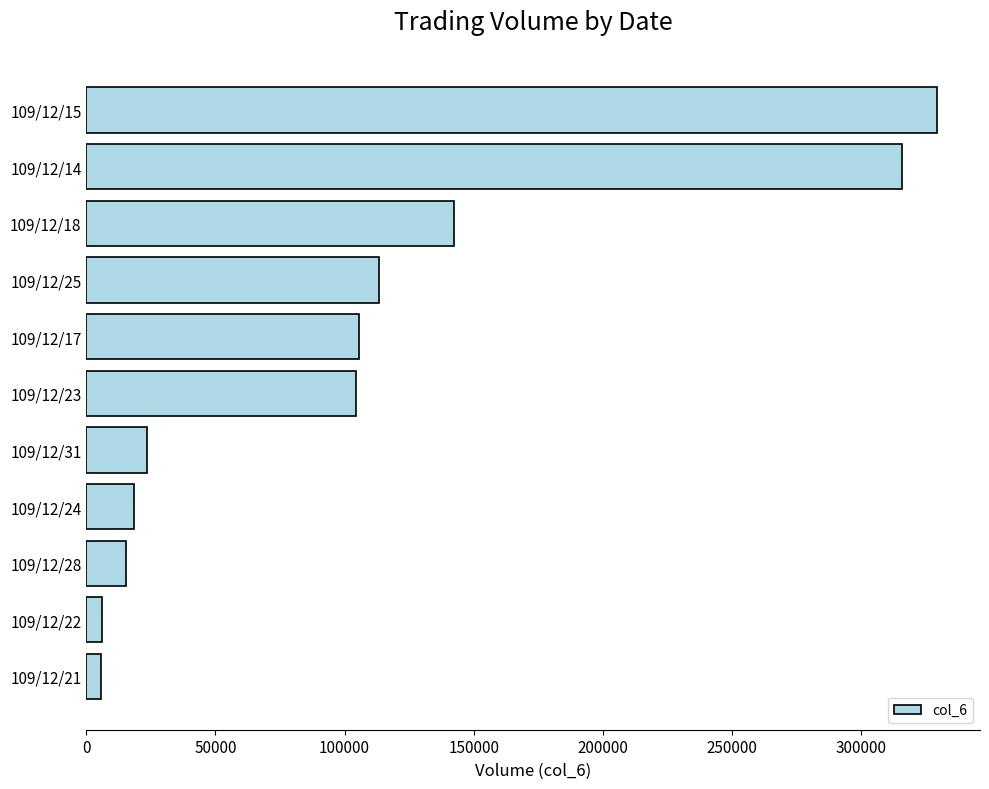

What is the maximum value shown in the chart?

329600